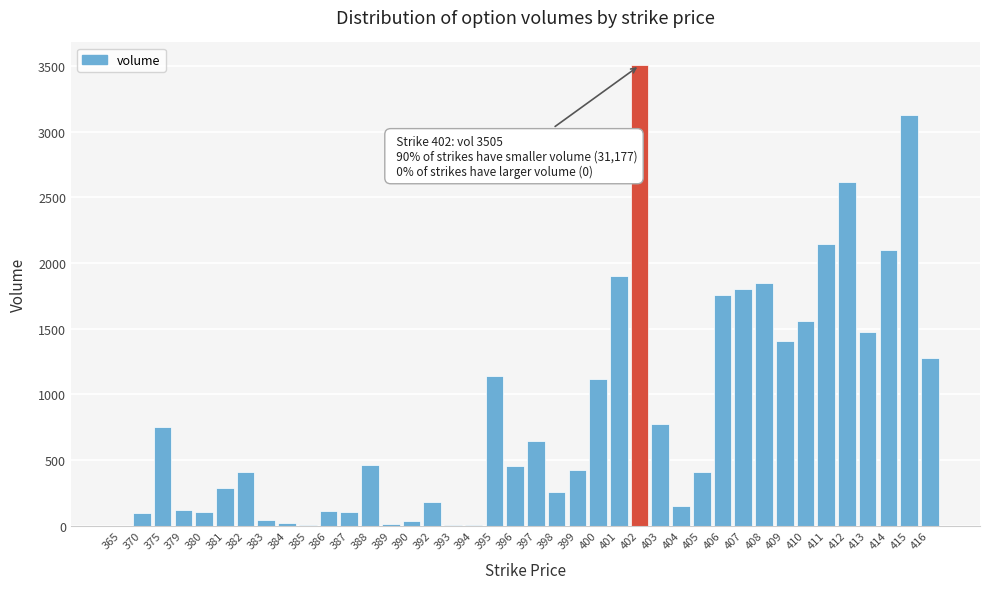

What is the greatest value displayed?

3505